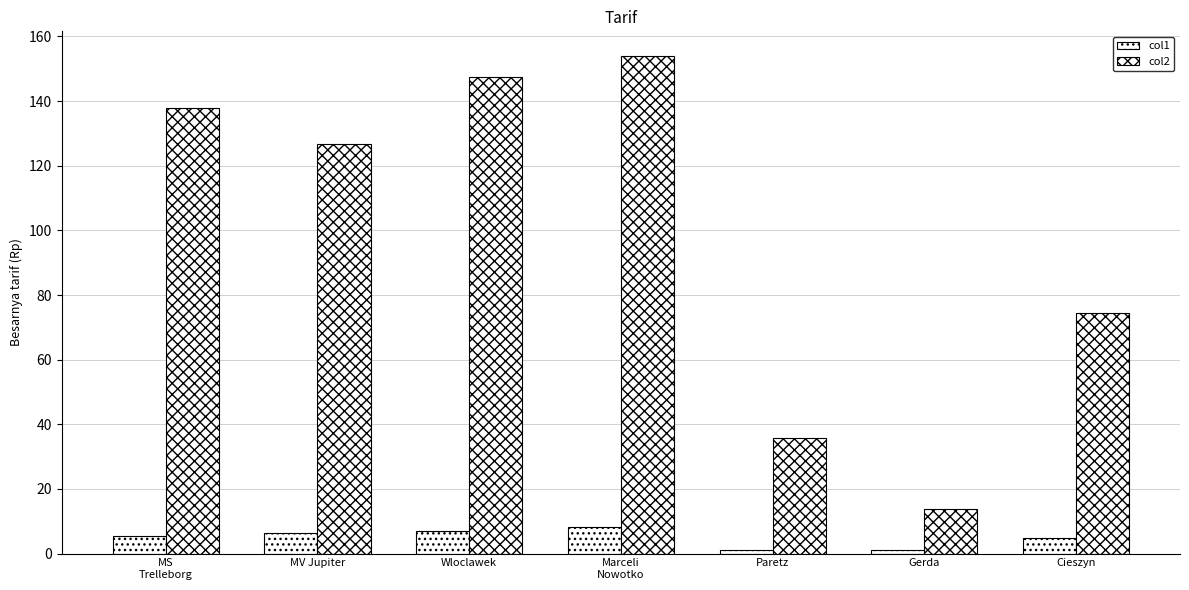

Where does the col2 series first go above 126?

MS
Trelleborg